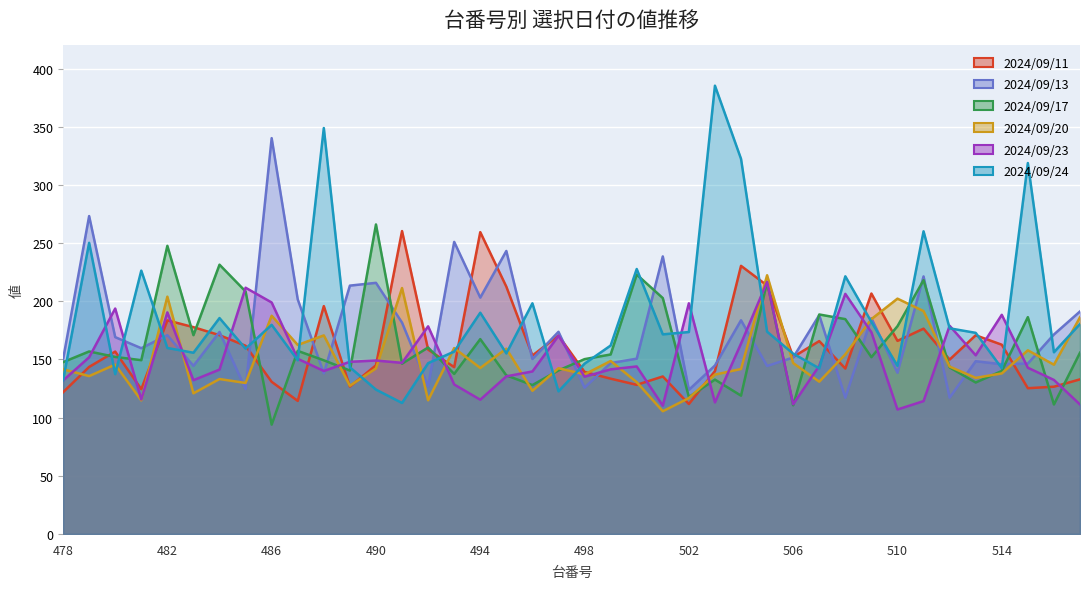

How many categories are shown in the chart?

40